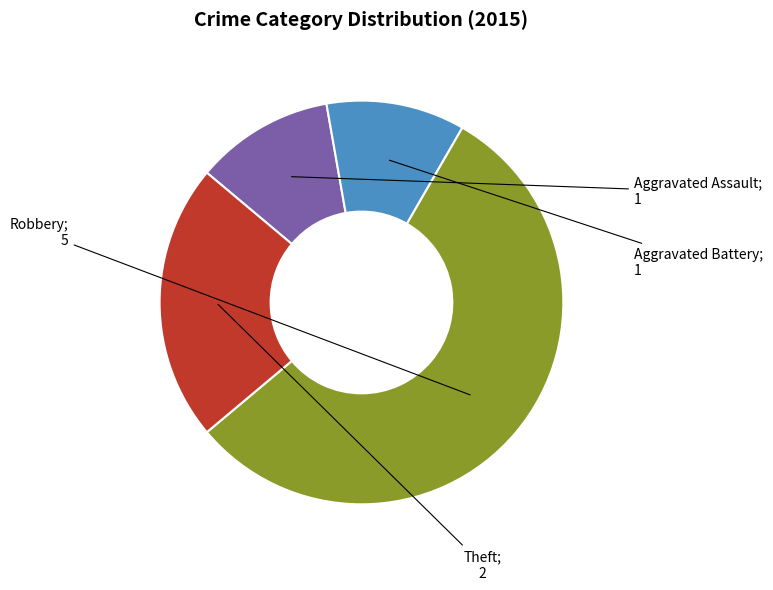

Is there a majority slice in this chart?

Yes